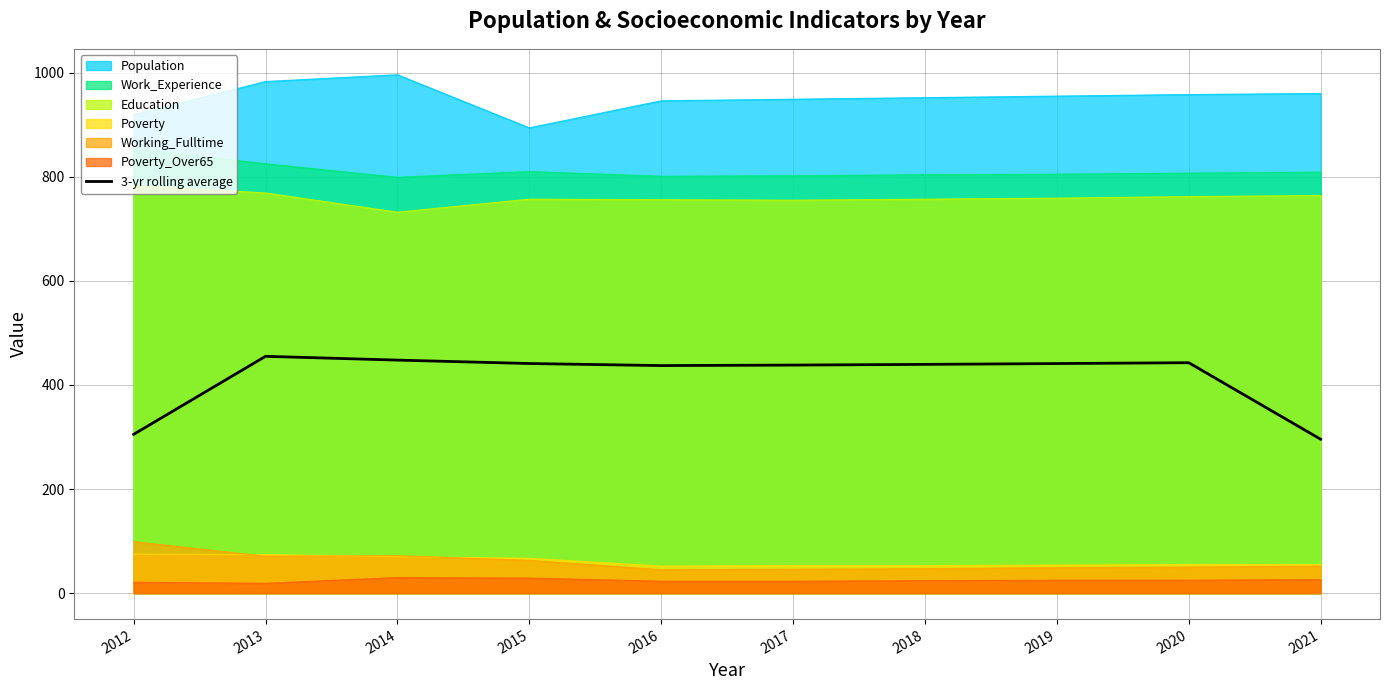

The value at 2014 is 639.6. True or false?

False